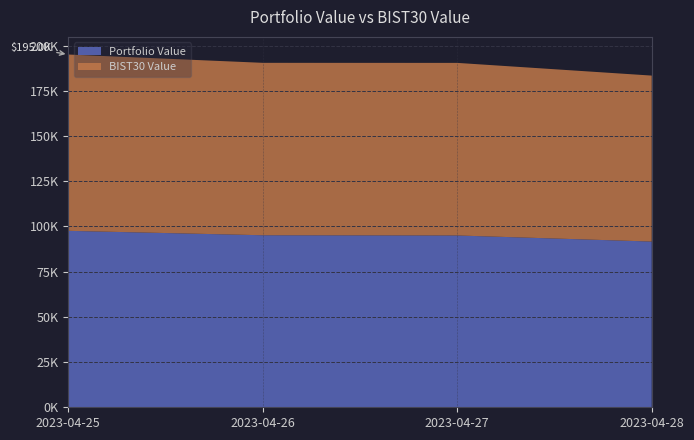

Reading left to right, list all the values displayed in this chart.

Portfolio Value: 97553.2	95114.5	94989.5	91626.7
BIST30 Value: 97480.1	95328.5	95421.1	91760.1